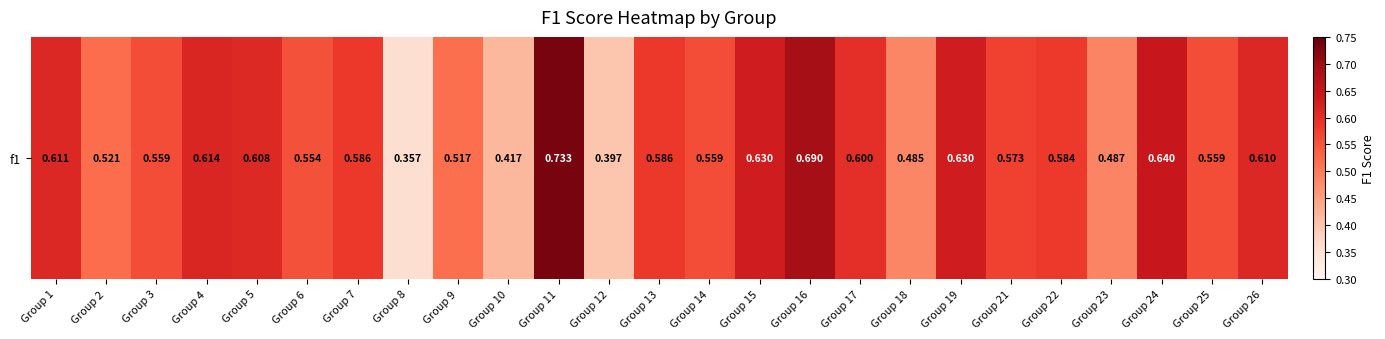

List the labels in order of value, smallest first.

Group 8, Group 12, Group 10, Group 18, Group 23, Group 9, Group 2, Group 6, Group 3, Group 25, Group 14, Group 21, Group 22, Group 13, Group 7, Group 17, Group 5, Group 26, Group 1, Group 4, Group 19, Group 15, Group 24, Group 16, Group 11